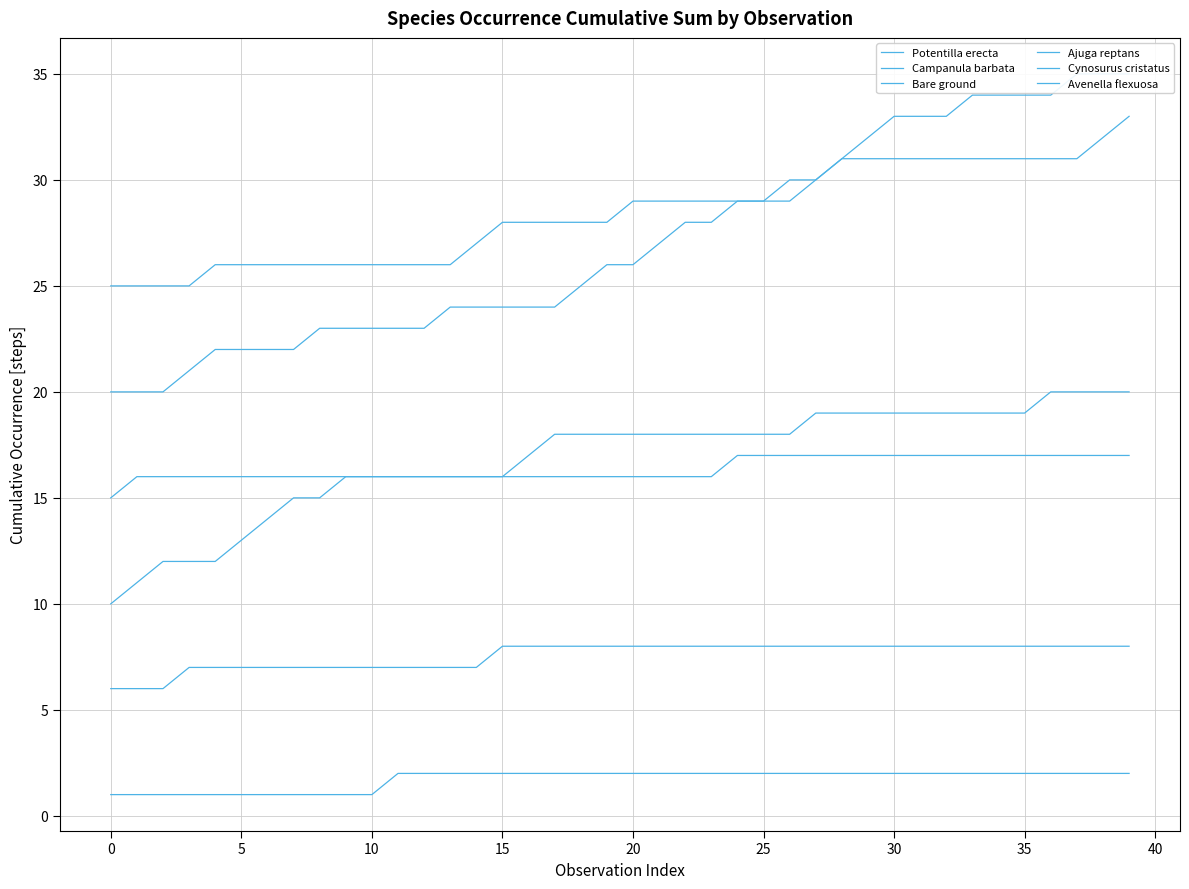

Which category has the lowest value across all series?

−5